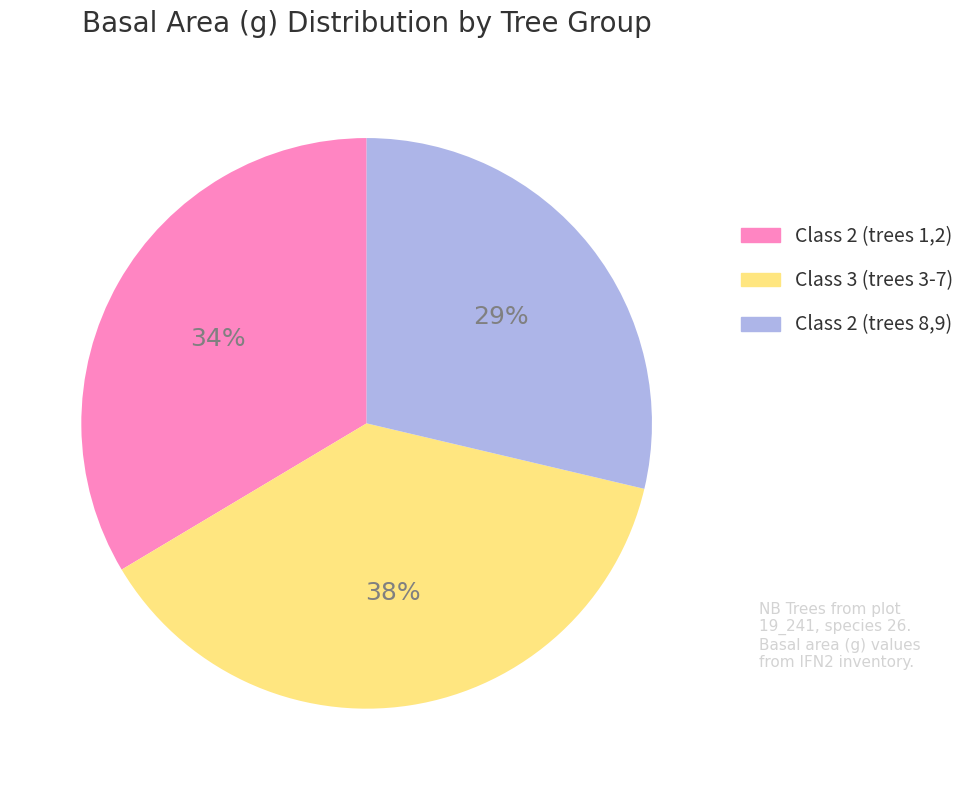

The Class 2 (trees 1,2) slice represents 46% of the pie. True or false?

False